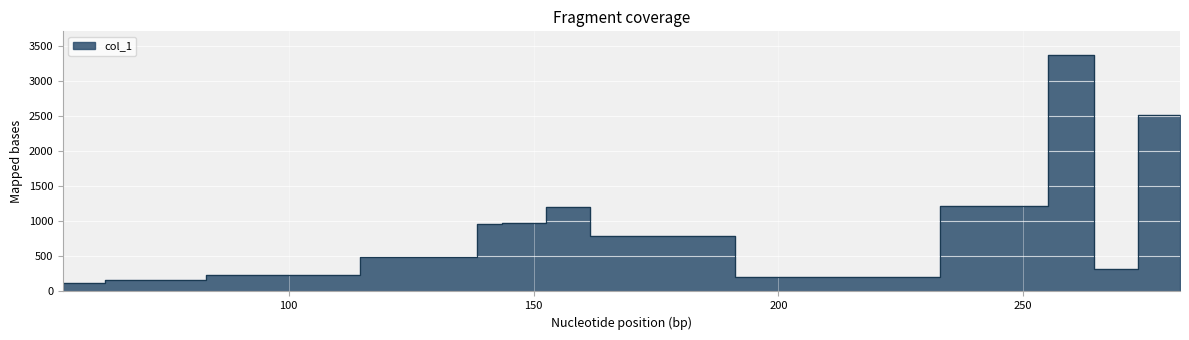

What is the sum of the values at 282.04937744140625 and 95.08543395996094?

2758.1